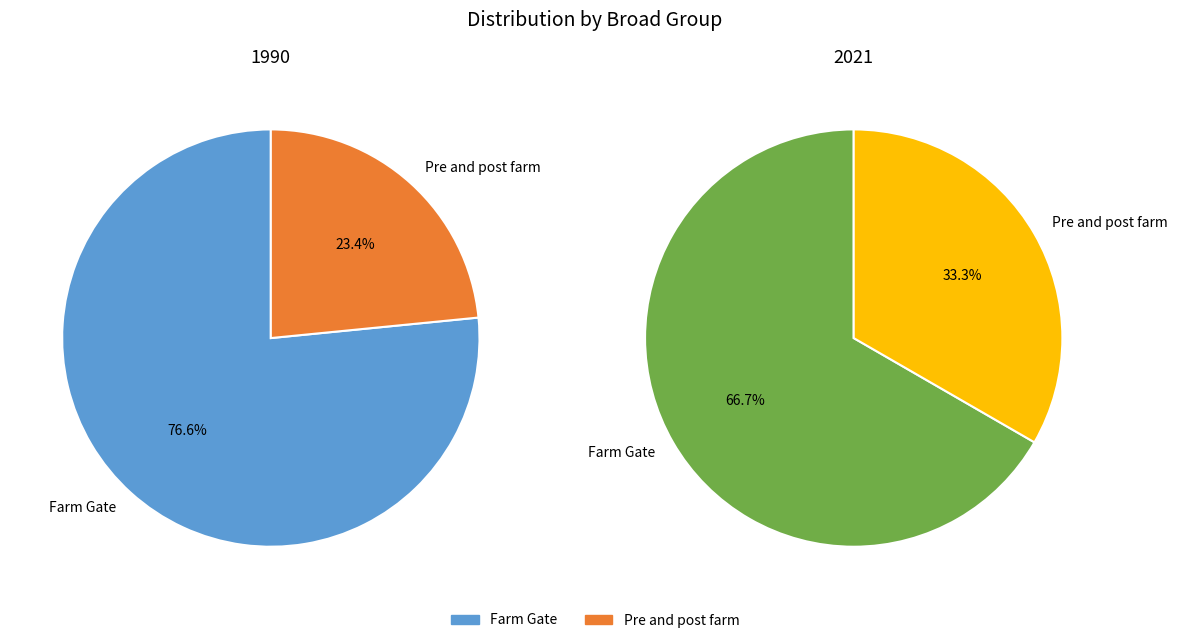

The Farm Gate slice represents 58% of the pie. True or false?

False